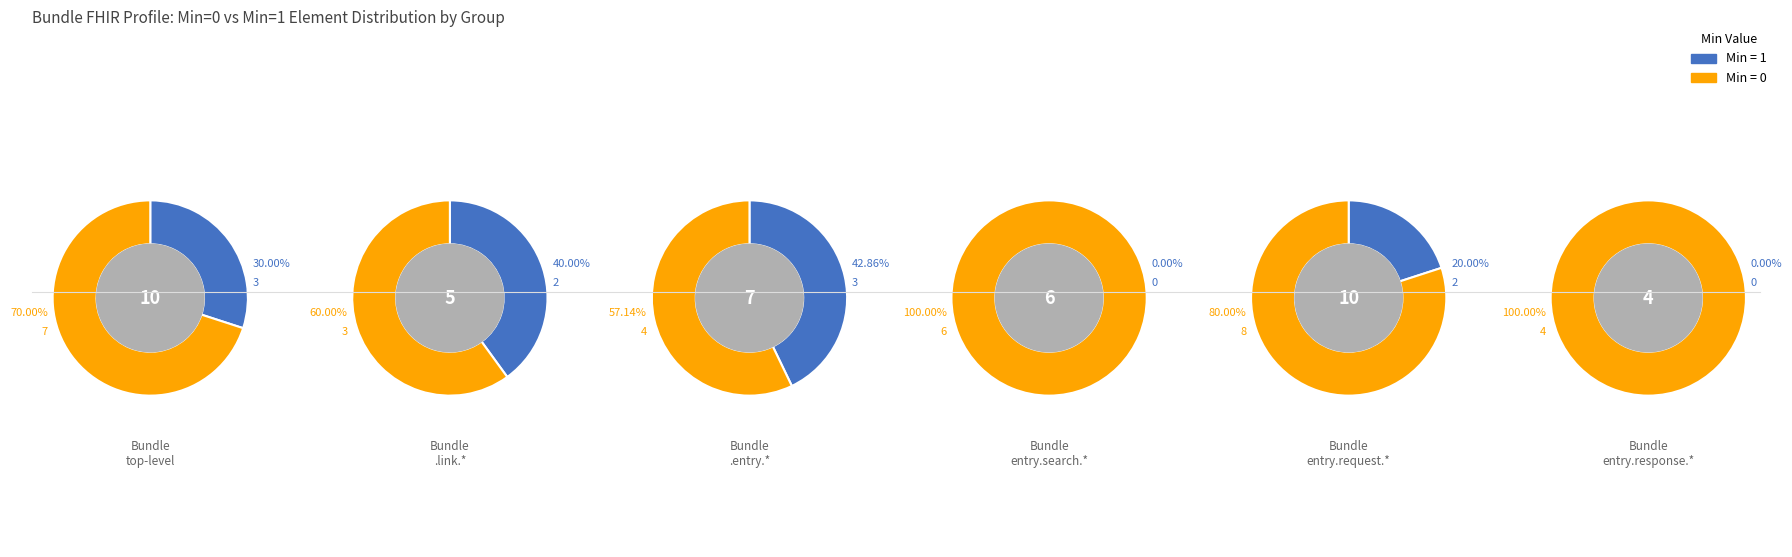

To the nearest percent, what is the difference between the largest and smallest slice percentages?

100%